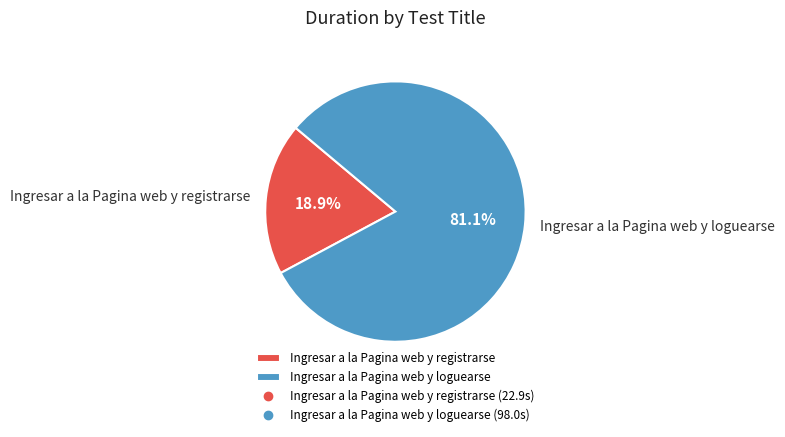

Which category has the smallest portion of the pie?

Ingresar a la Pagina web y registrarse